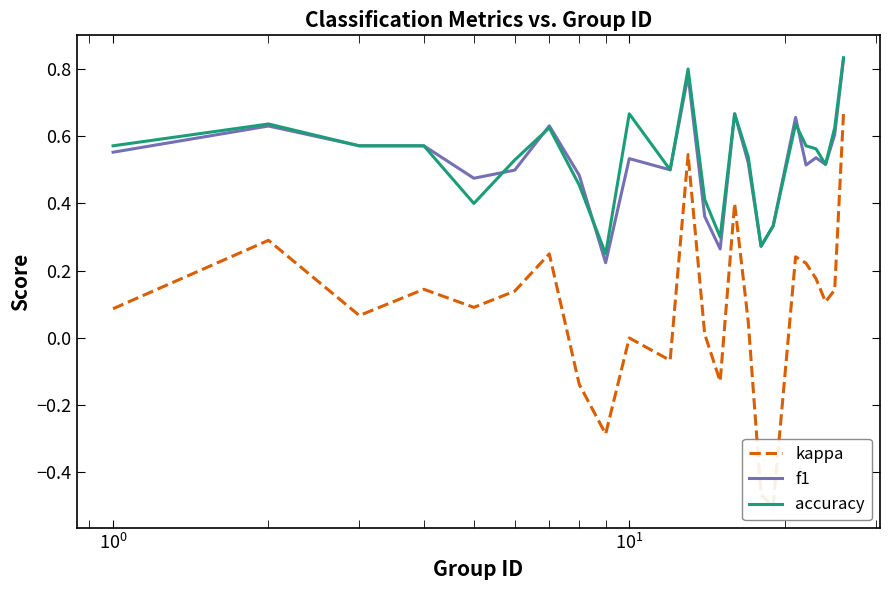

What is the value of the kappa point at the 12th from the left?

0.5